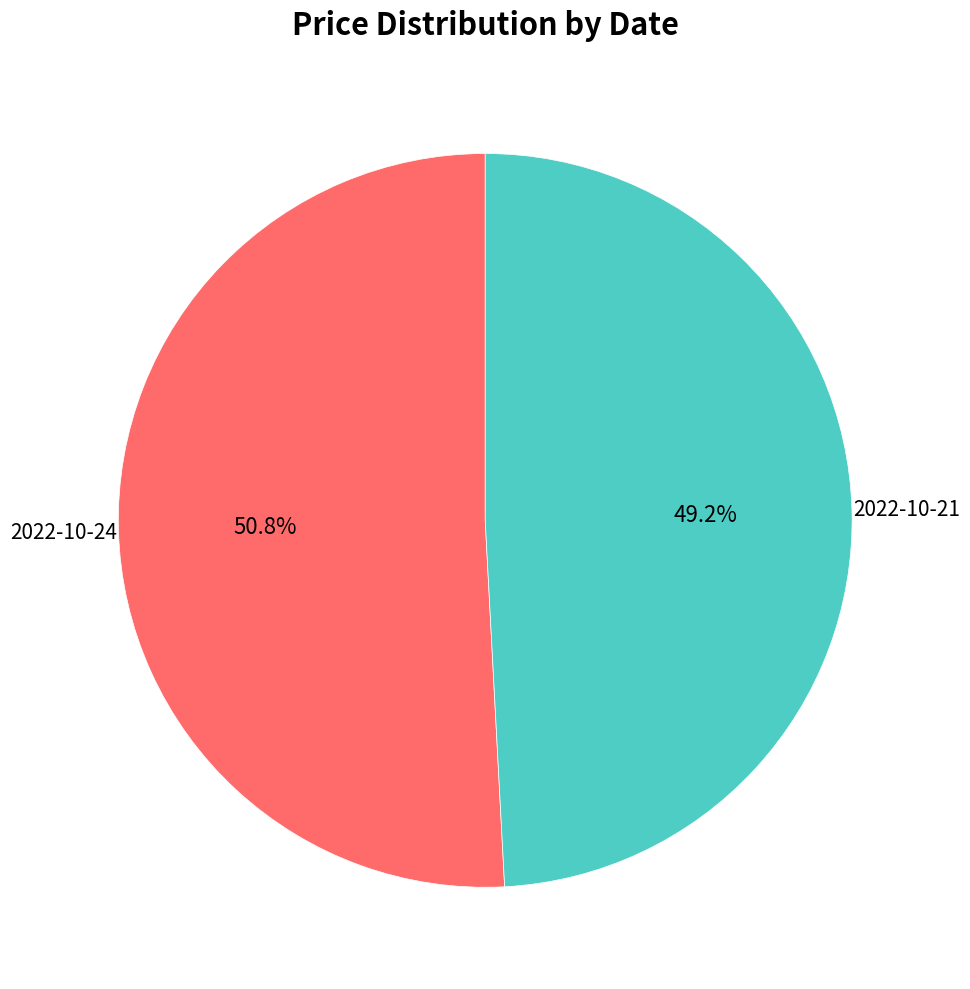

Is there a majority slice in this chart?

Yes